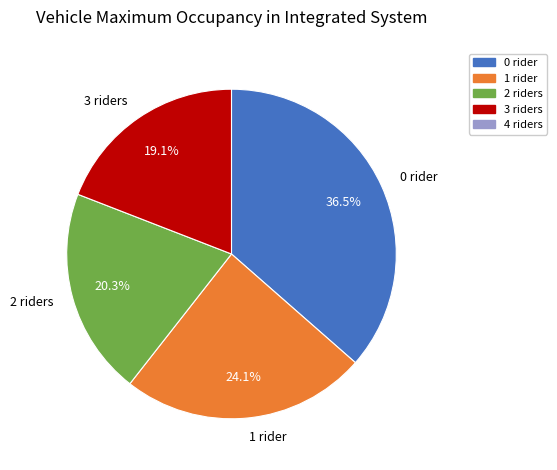

To the nearest percent, what portion does 1 represent?

24%